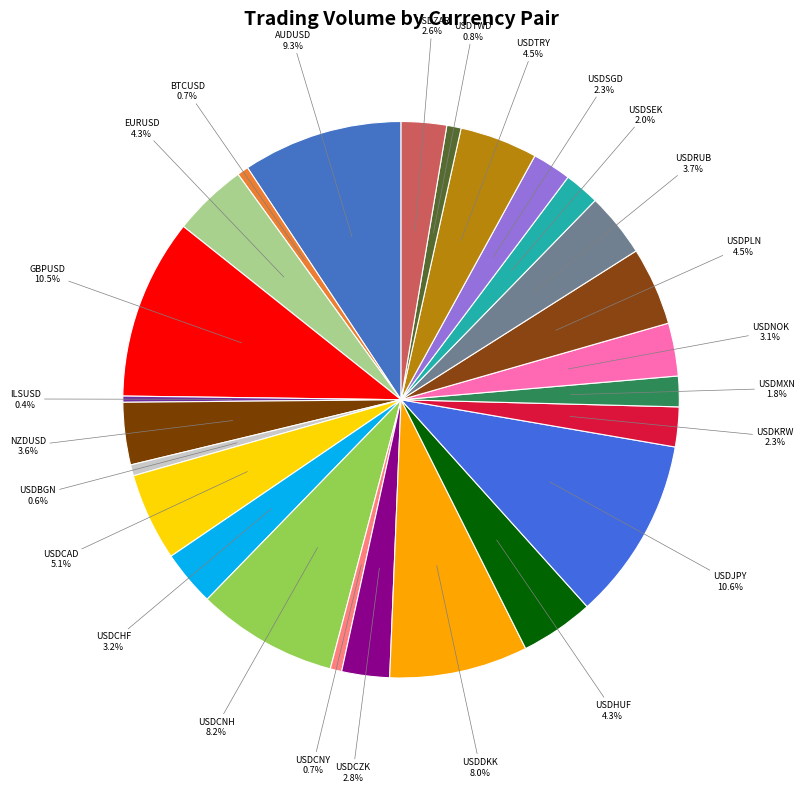

How many slices are in this pie chart?

25